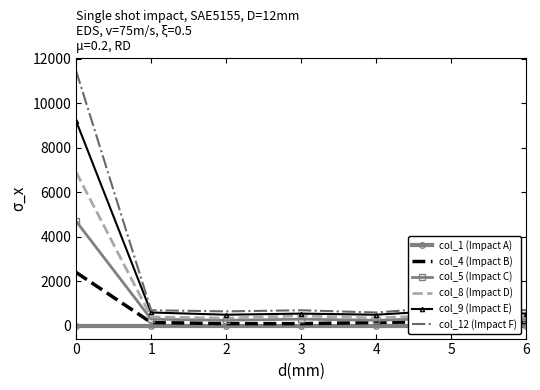

Count the number of categories in the chart.

7